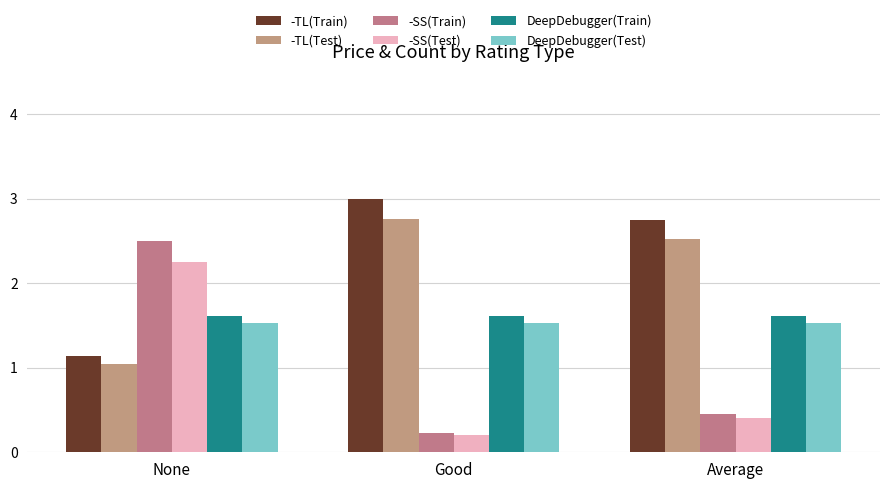

Is it true that -TL(Test) equals 2.8 at Good?

True